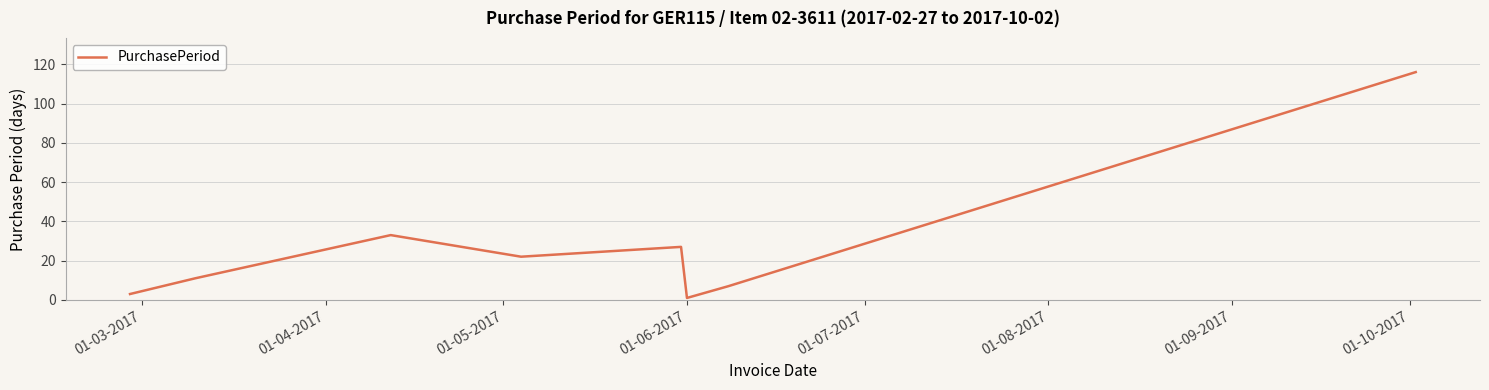

True or false: the data has more than 1 interior local peaks.

True